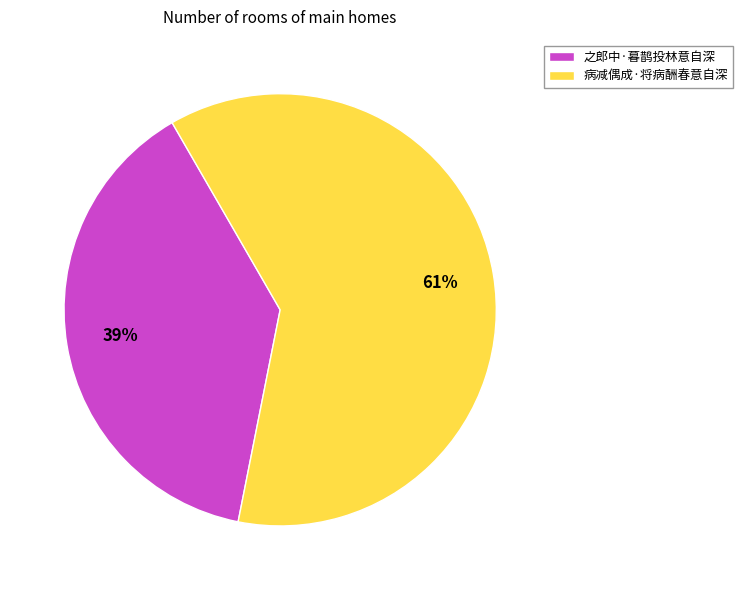

Rank the categories by value from lowest to highest.

之郎中·暮鹊投林意自深, 病减偶成·将病酬春意自深